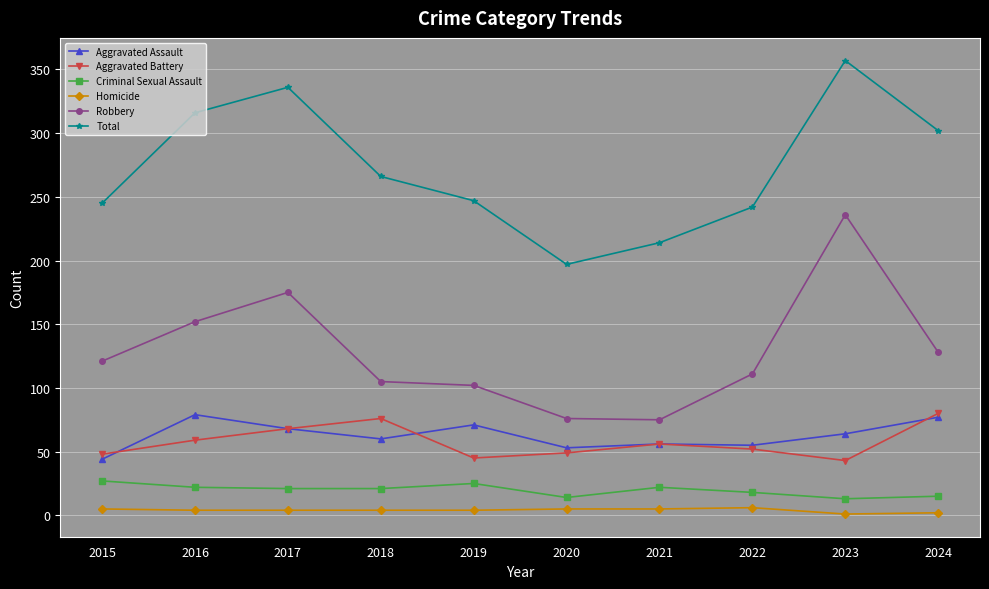

Which series has the widest spread of values?

Robbery